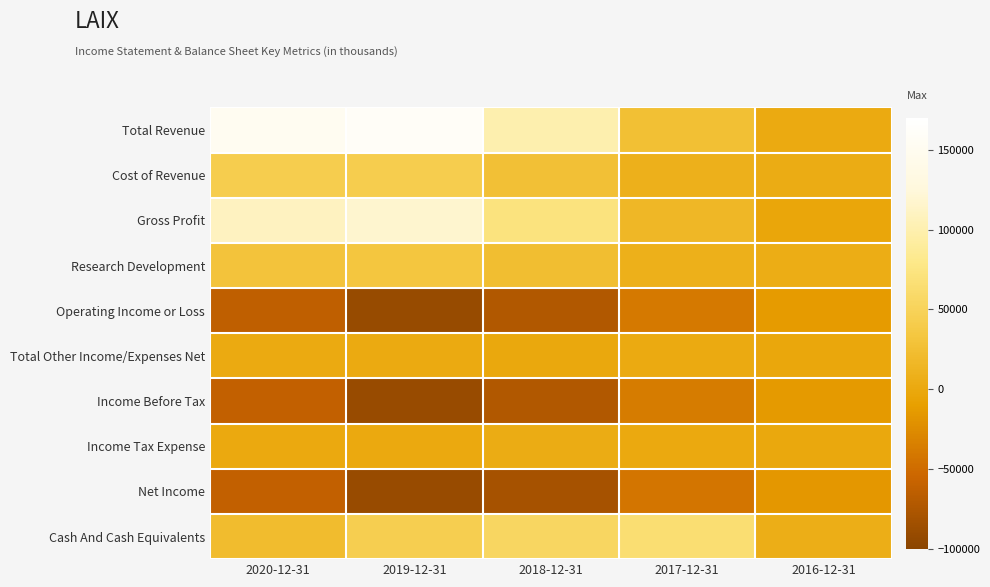

Which series has the largest total across all categories?

Total Revenue